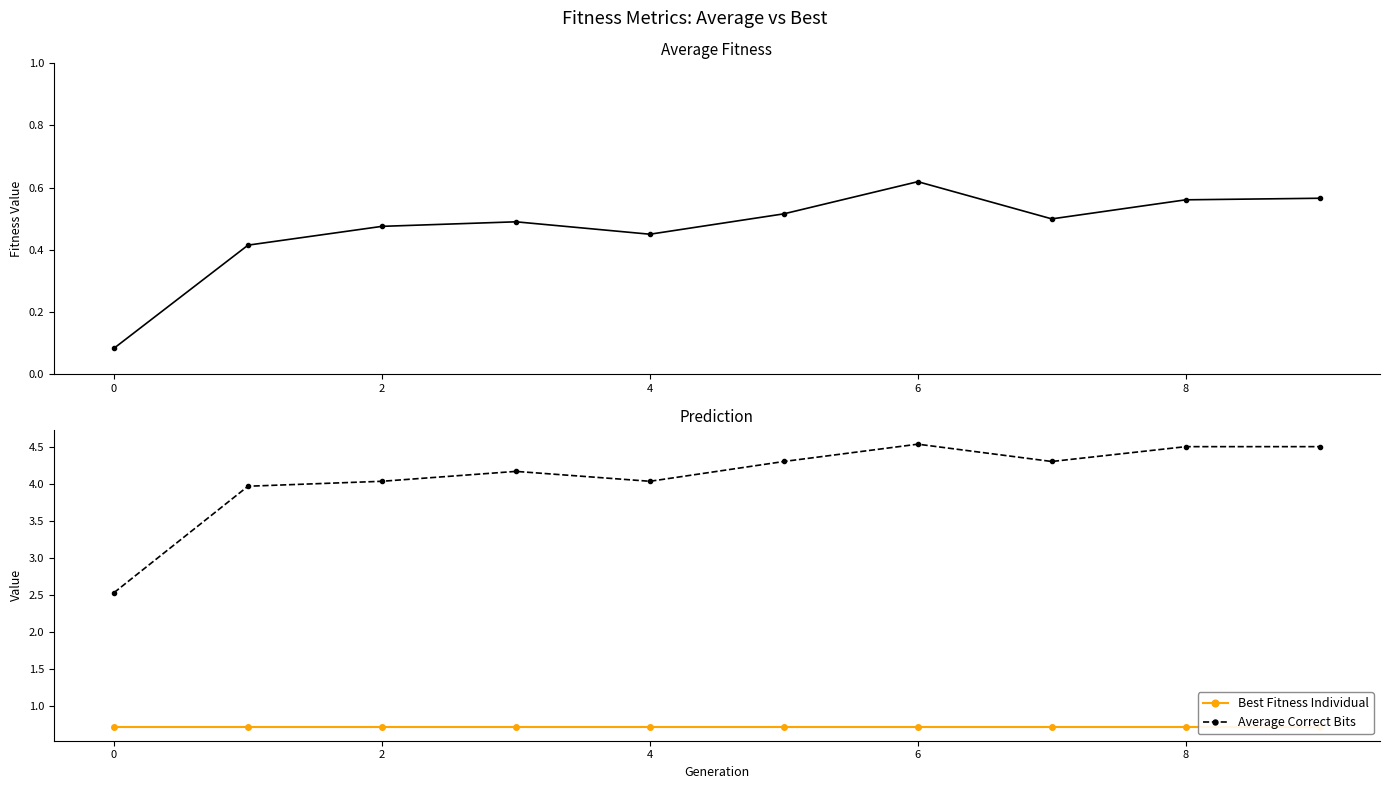

The Best Fitness Individual series shows 0.5 at 7. True or false?

False